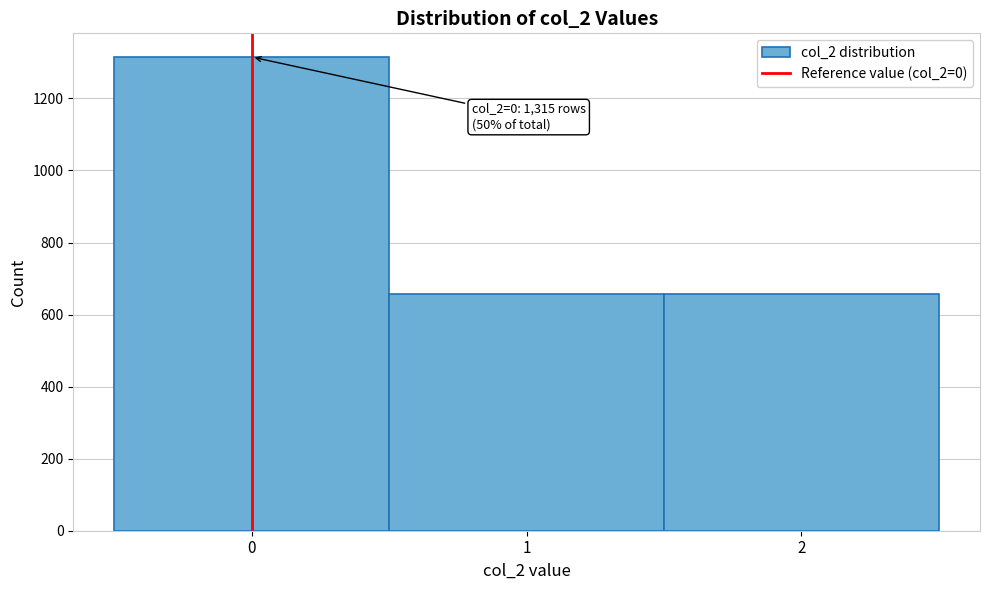

Over which range of the x-axis is the bar tallest?

-0.5 to 0.5